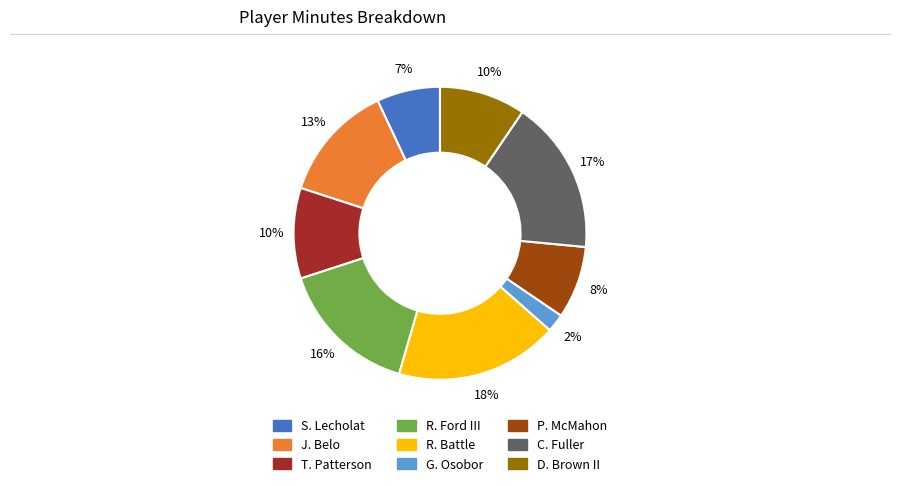

Between R. Ford III and P. McMahon, which is larger?

R. Ford III